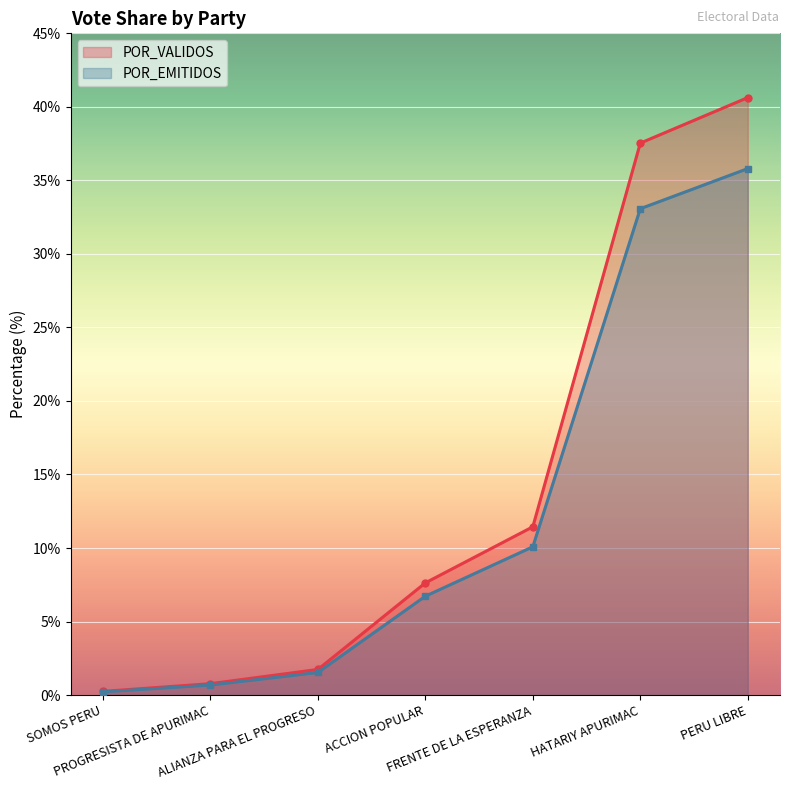

How many lines are shown in the chart?

2